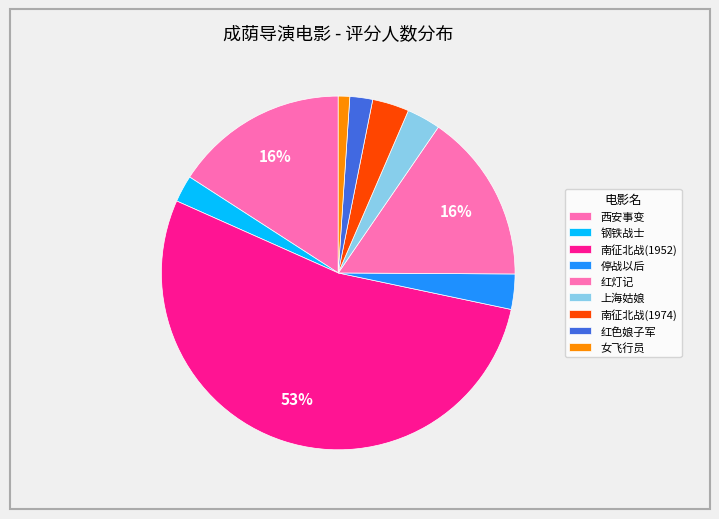

Which slice represents more than half of the pie?

南征北战(1952)